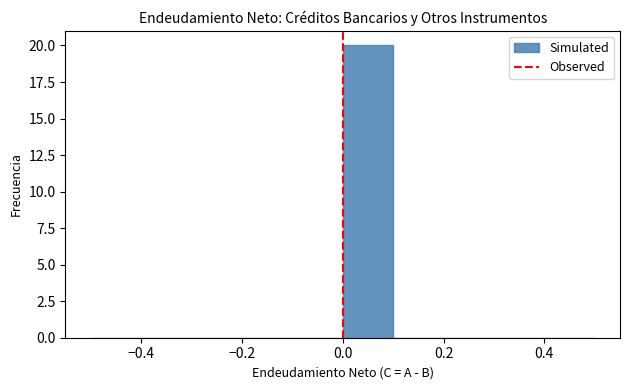

Which range on the x-axis has the tallest bar?

0.0 to 0.1